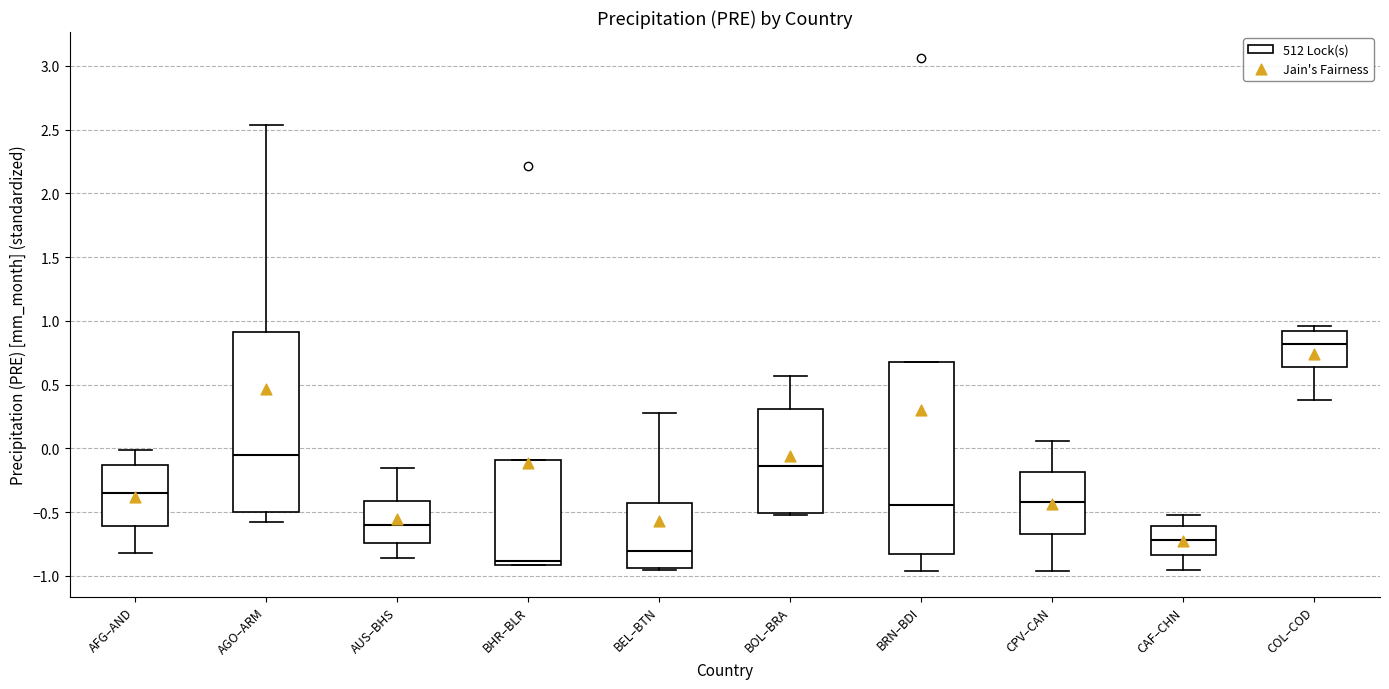

Reading left to right, read every box against the y-axis: the position of its median line, the range the box covers, and the ends of its whiskers. The values are not printed on the chart, so give them approximately, as read against the axis.

AFG–AND: median -0.35, box -0.60 to -0.15, whiskers -0.80 to 0.00
AGO–ARM: median -0.05, box -0.50 to 0.90, whiskers -0.60 to 2.55
AUS–BHS: median -0.60, box -0.75 to -0.40, whiskers -0.85 to -0.15
BHR–BLR: median -0.90 (just above the box's lower edge), box -0.90 to -0.10, whiskers -0.90 to -0.10
BEL–BTN: median -0.80, box -0.95 to -0.45, whiskers -0.95 to 0.30
BOL–BRA: median -0.15, box -0.50 to 0.30, whiskers -0.50 (just below the box's lower edge) to 0.55
BRN–BDI: median -0.45, box -0.85 to 0.70, whiskers -0.95 to 0.70
CPV–CAN: median -0.40, box -0.65 to -0.20, whiskers -0.95 to 0.05
CAF–CHN: median -0.70, box -0.85 to -0.60, whiskers -0.95 to -0.55
COL–COD: median 0.80, box 0.65 to 0.90, whiskers 0.40 to 0.95